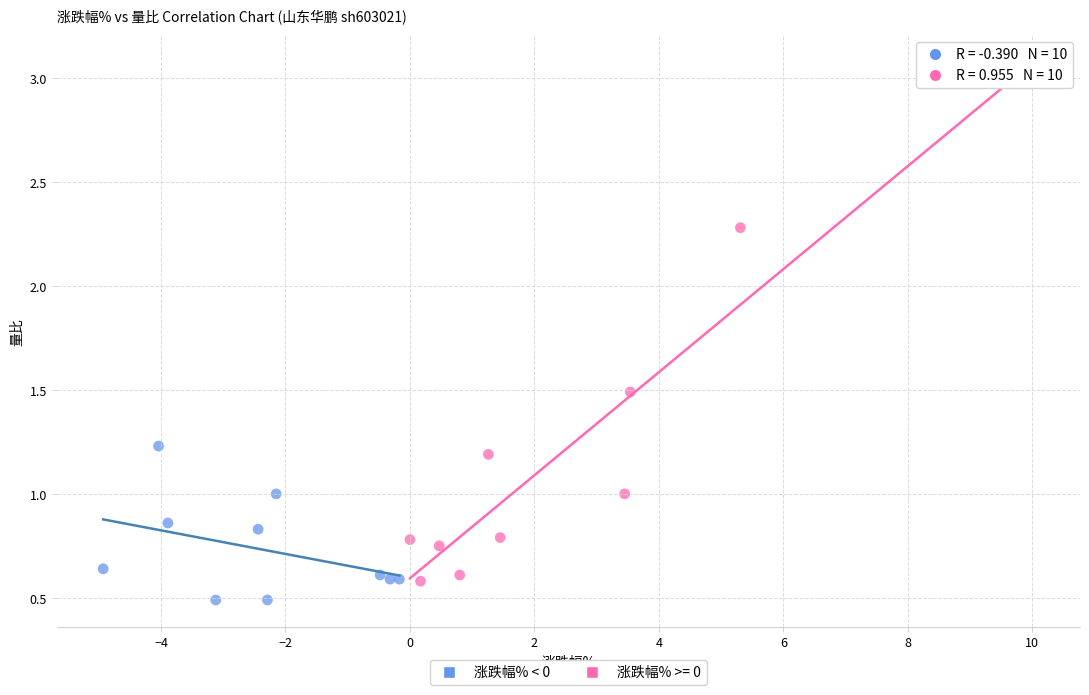

Which series reaches the maximum Y coordinate?

涨跌幅% >= 0